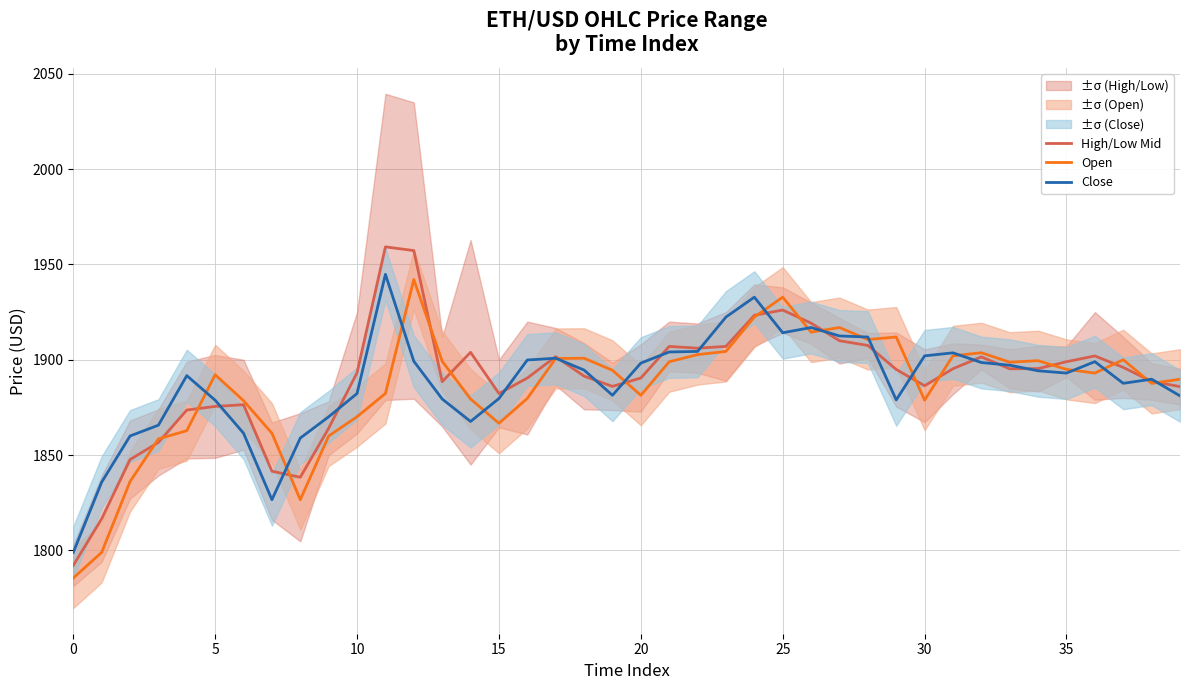

The value of Open at 30 is 1878.8. True or false?

True